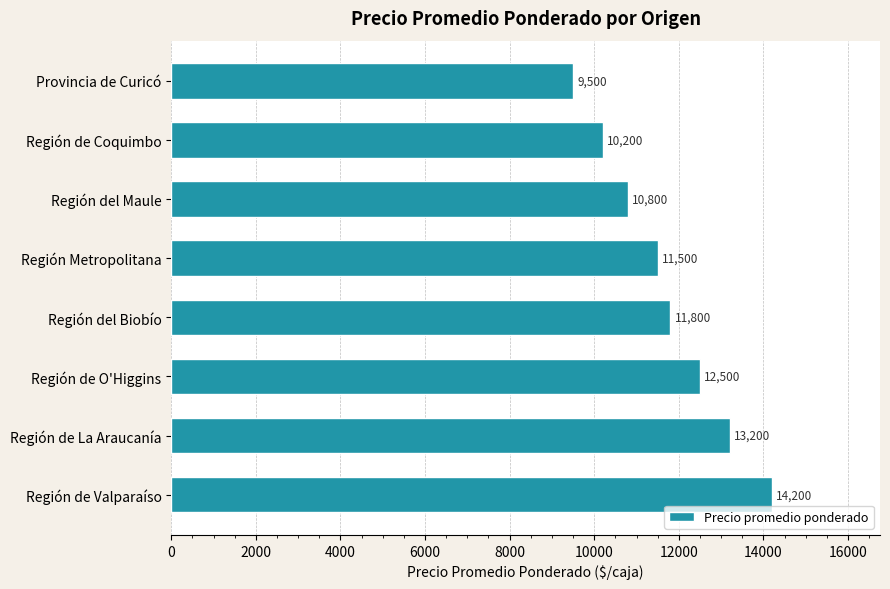

At which label is the value closest to 11850?

Región del Biobío